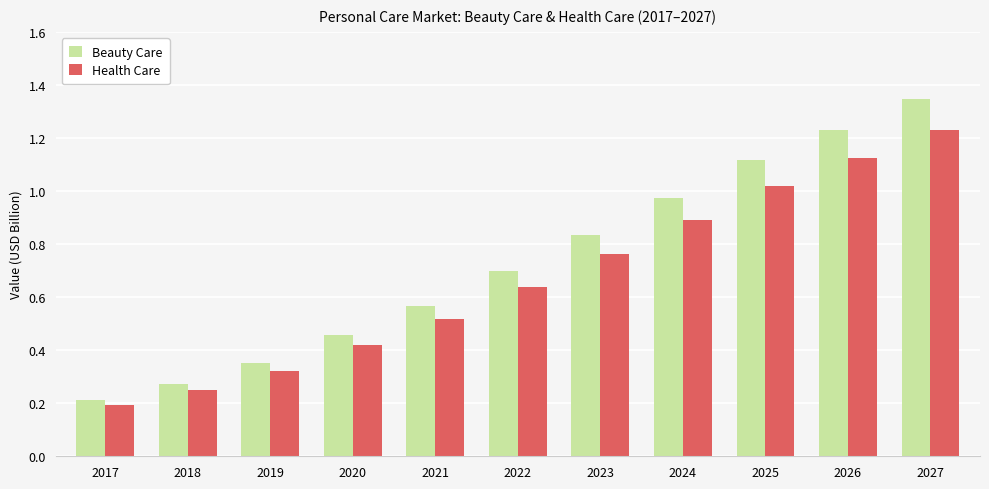

What is the total value across all series at 2027?

2.6